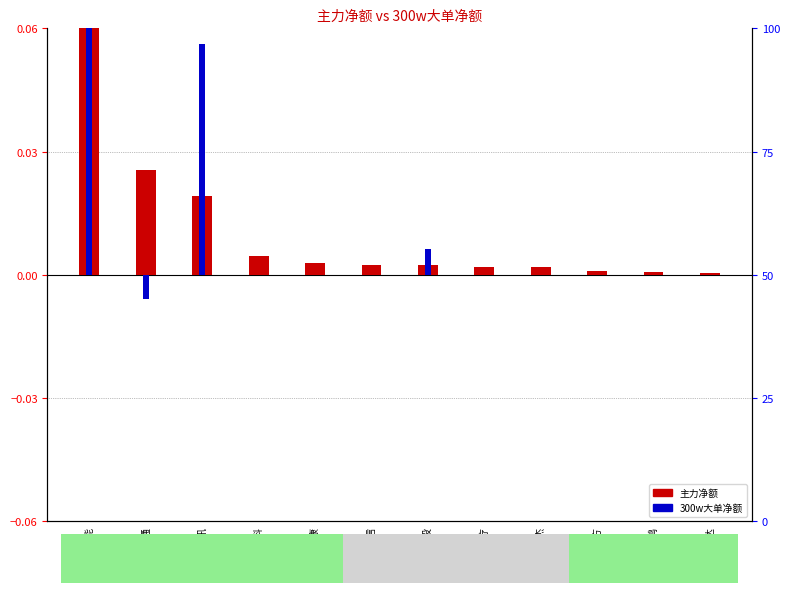

Which series has the largest total across all categories?

主力净额